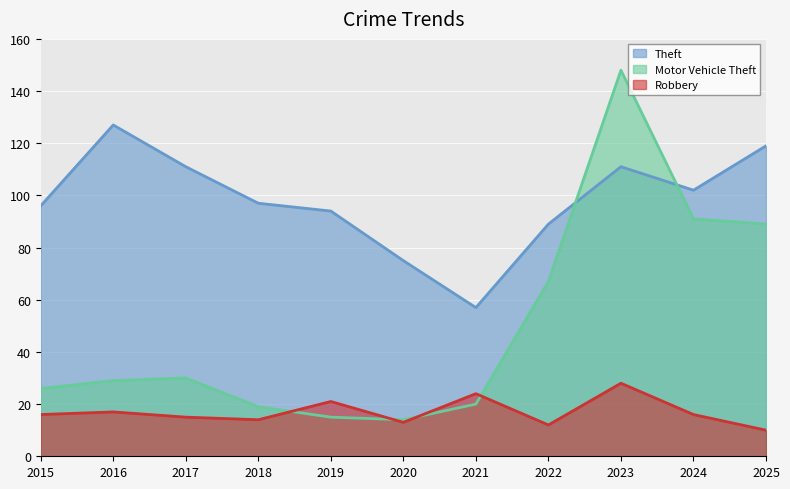

The value of Theft at 2016 is 127. True or false?

True